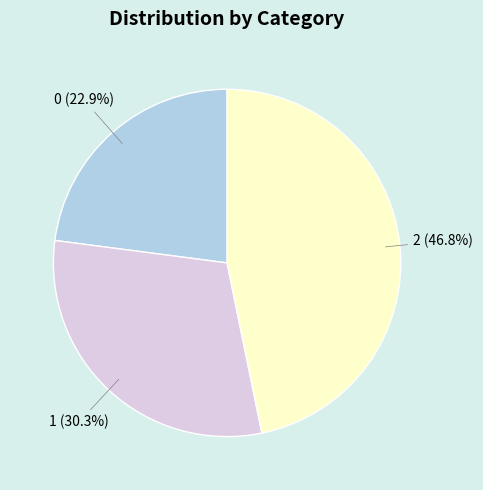

Is there any slice that represents more than half of the pie?

No